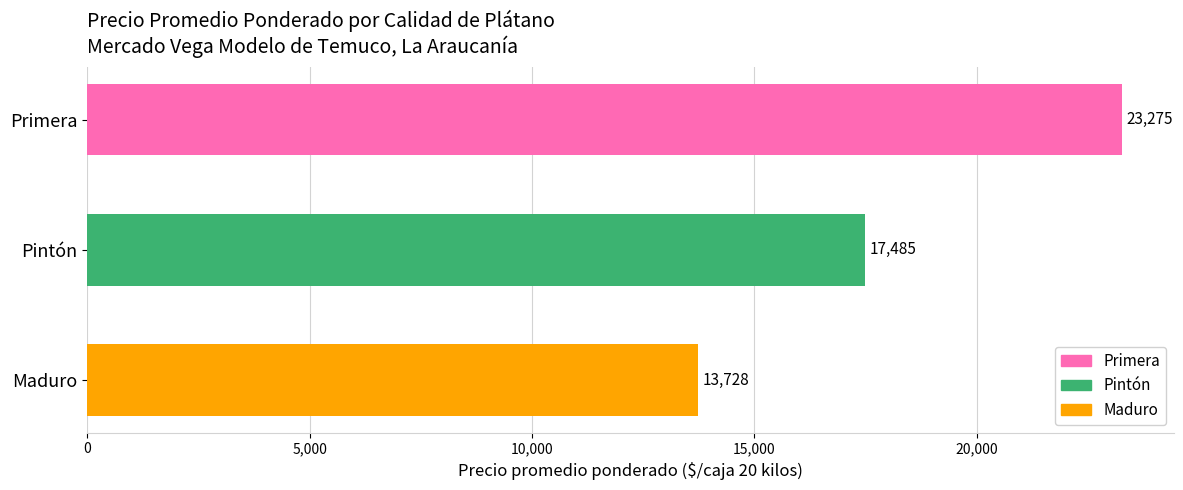

How many values are between 13728 and 23275?

3